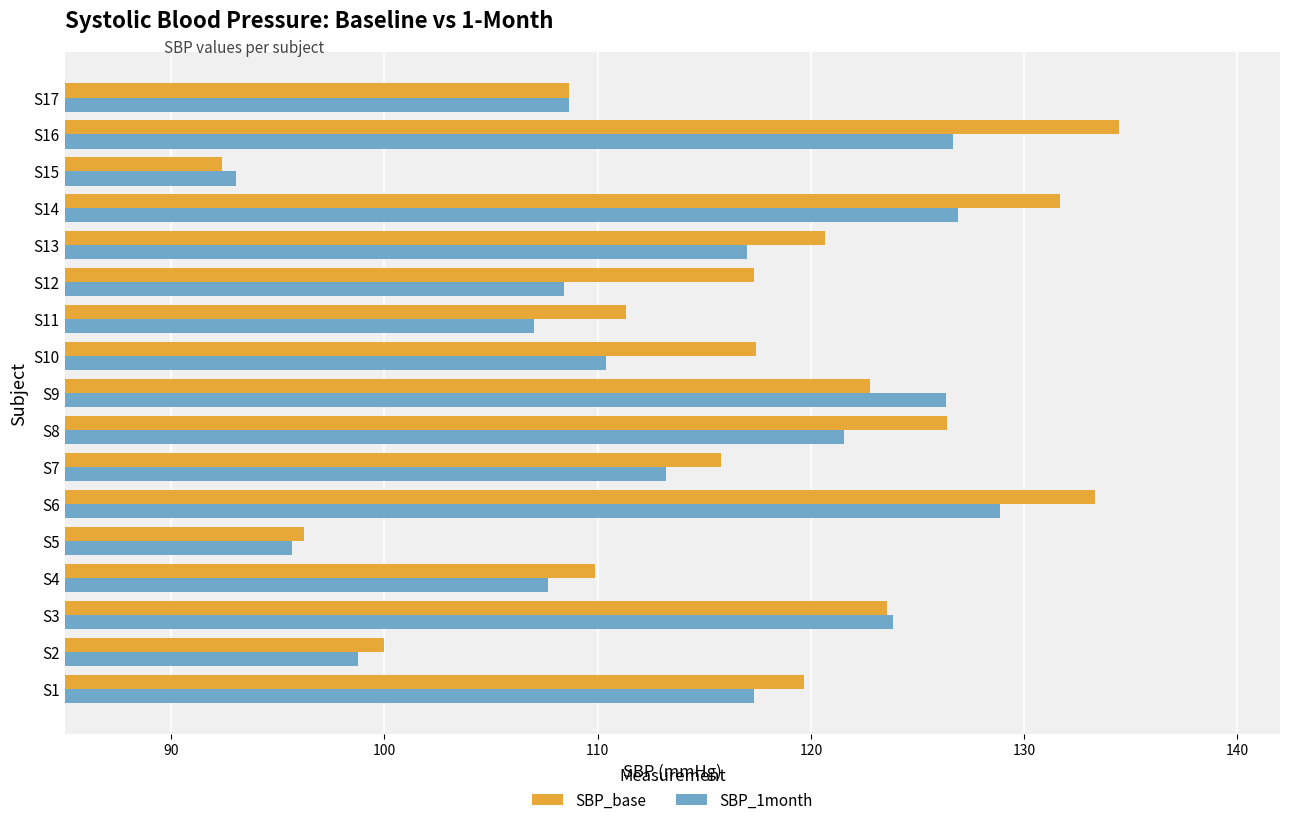

Which category has the lowest value in the SBP_base series?

S15